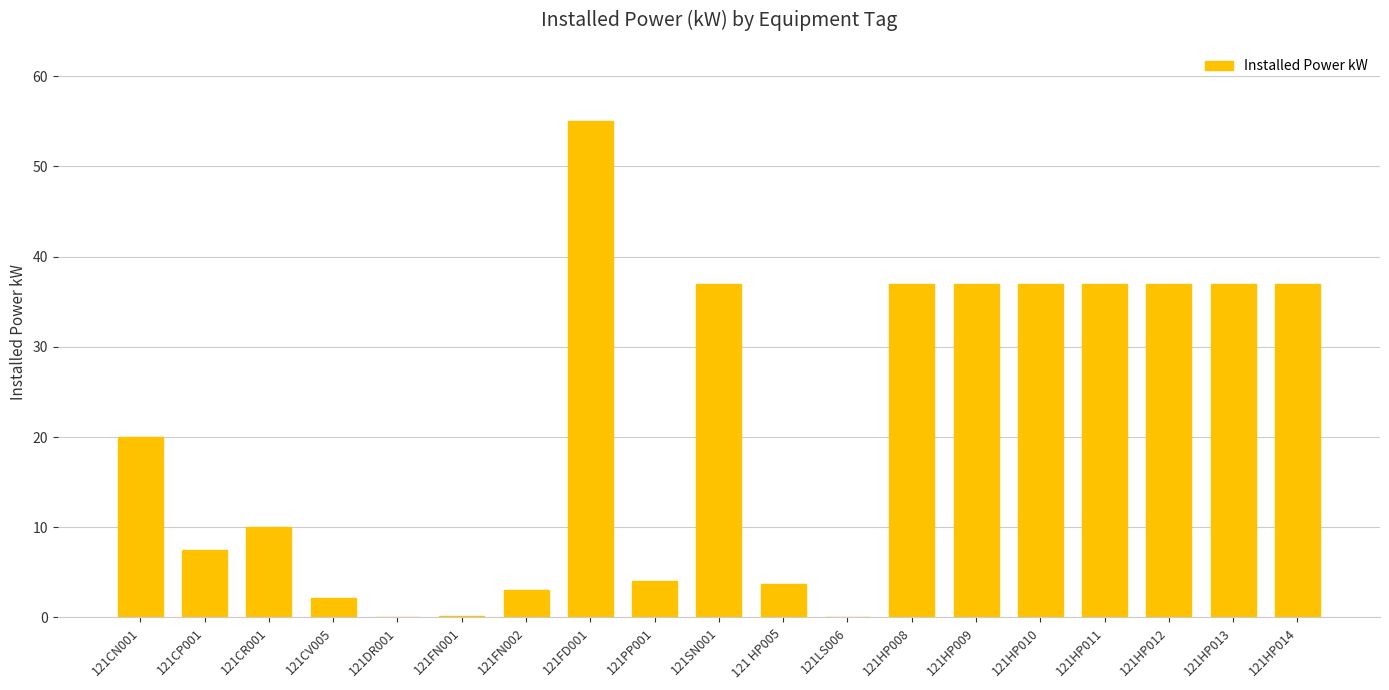

Does the chart contain stacked bars?

No